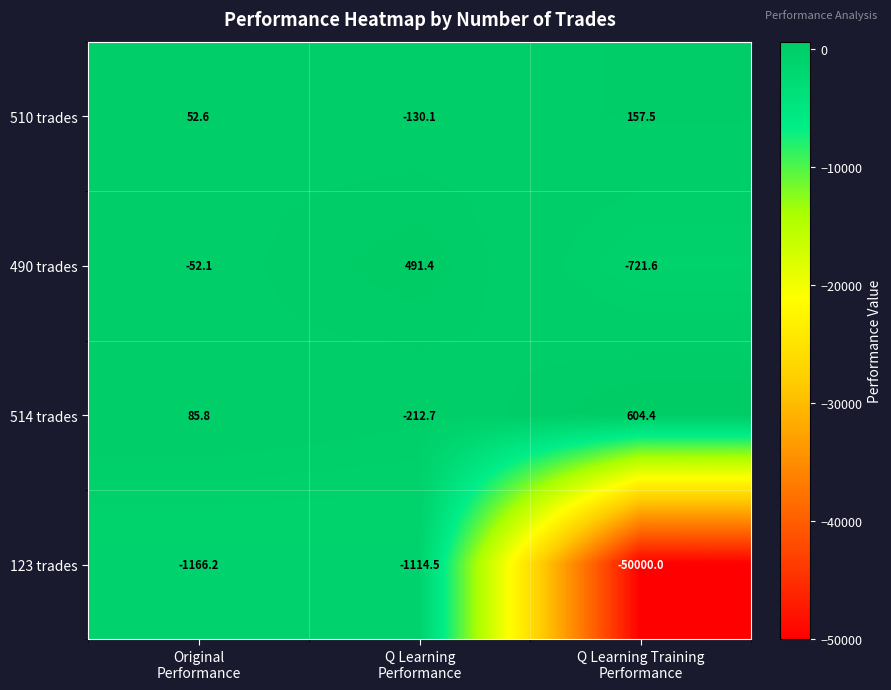

Which series changed the most between Q Learning
Performance and Q Learning Training
Performance?

123 trades